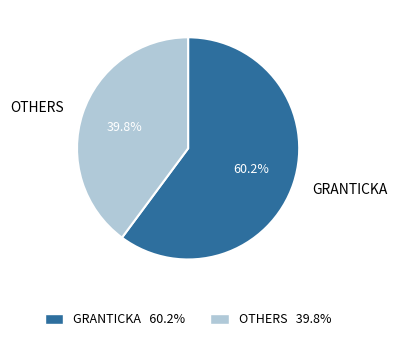

Do GRANTICKA and OTHERS together represent more than half of the pie?

Yes